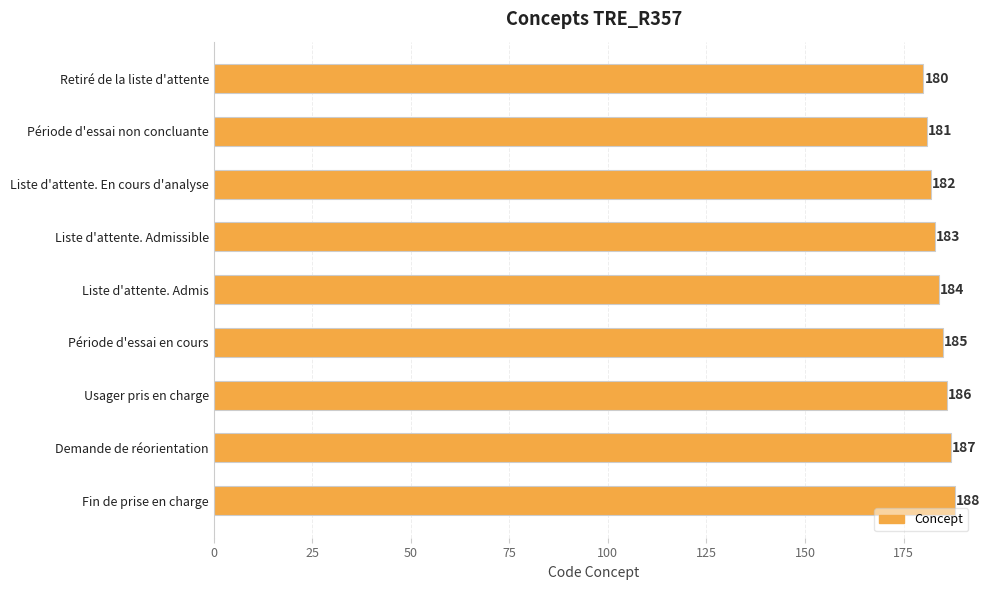

Reading top to bottom, extract all data points from this chart.

Retiré de la liste d'attente=180	Période d'essai non concluante=181	Liste d'attente. En cours d'analyse=182	Liste d'attente. Admissible=183	Liste d'attente. Admis=184	Période d'essai en cours=185	Usager pris en charge=186	Demande de réorientation=187	Fin de prise en charge=188